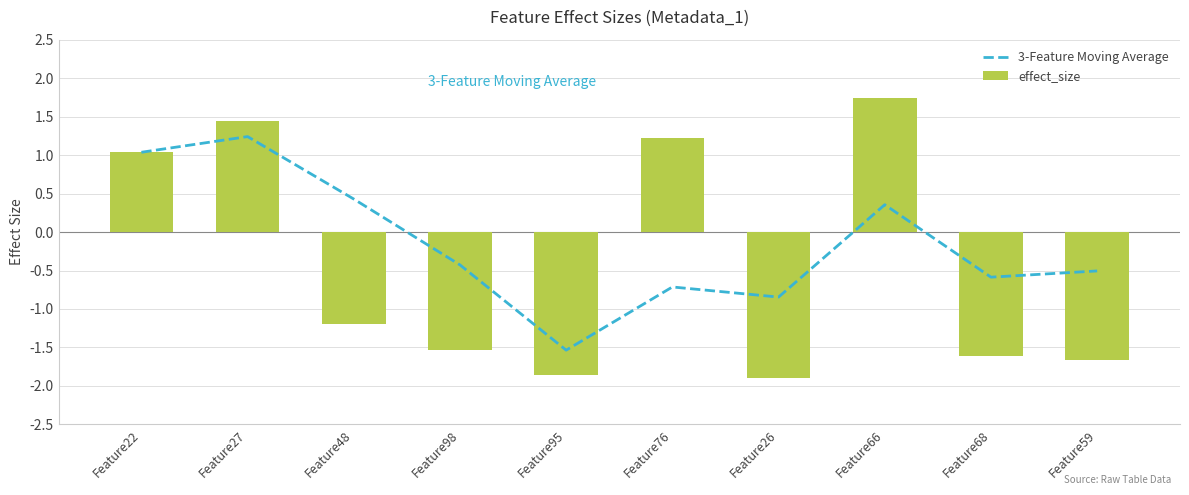

At Feature76, list the series in order from smallest to largest.

3-Feature Moving Average, effect_size